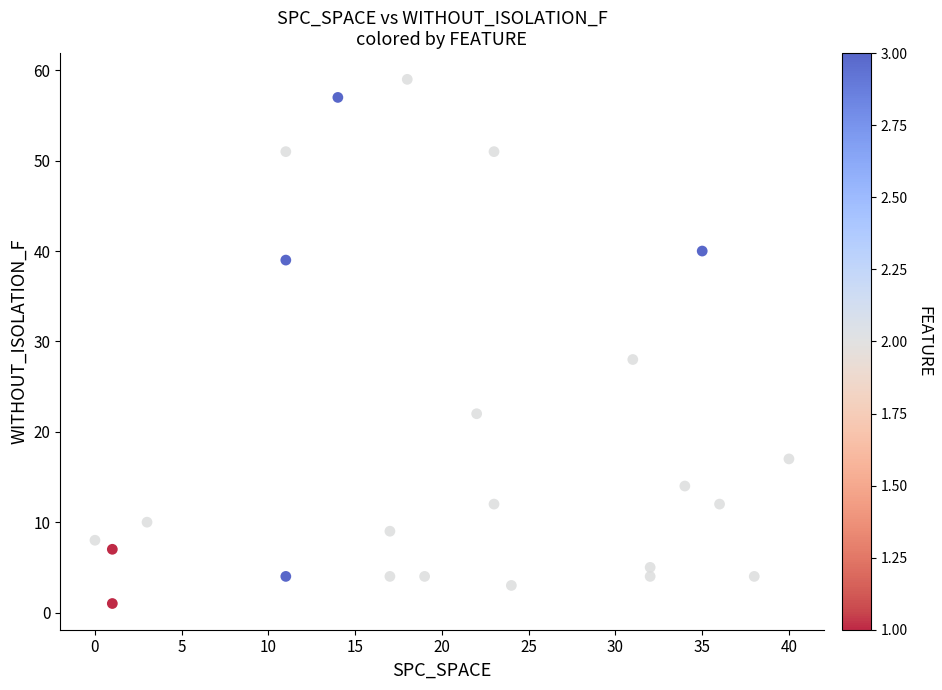

What is the range of Y values (max minus min)?

58